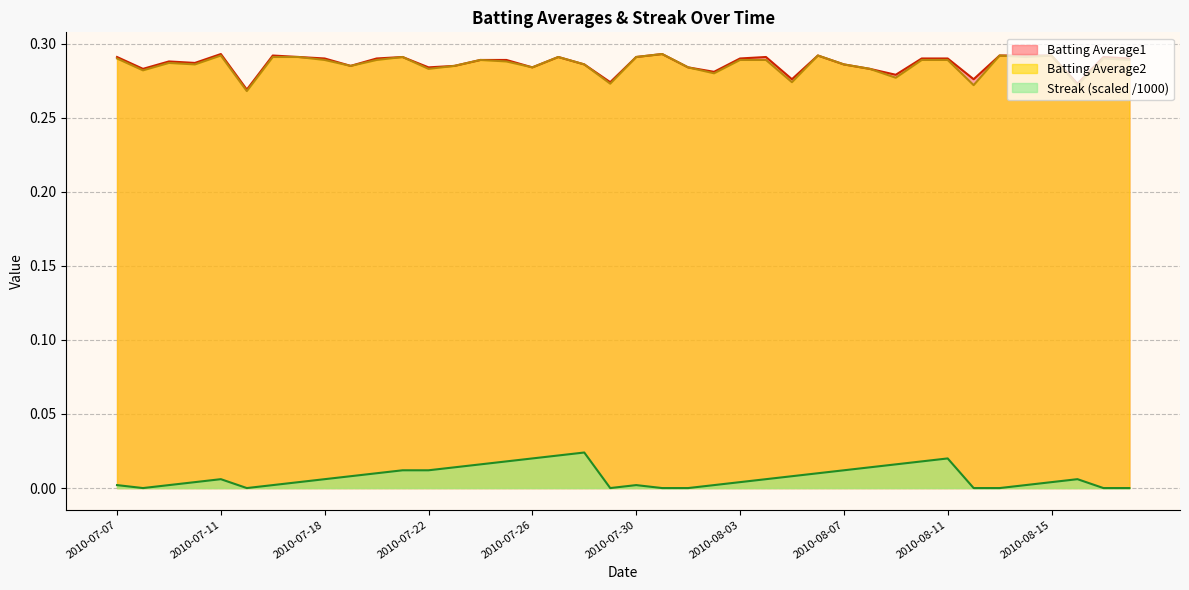

Which category has the highest value in the Batting Average1 series?

2010-07-11